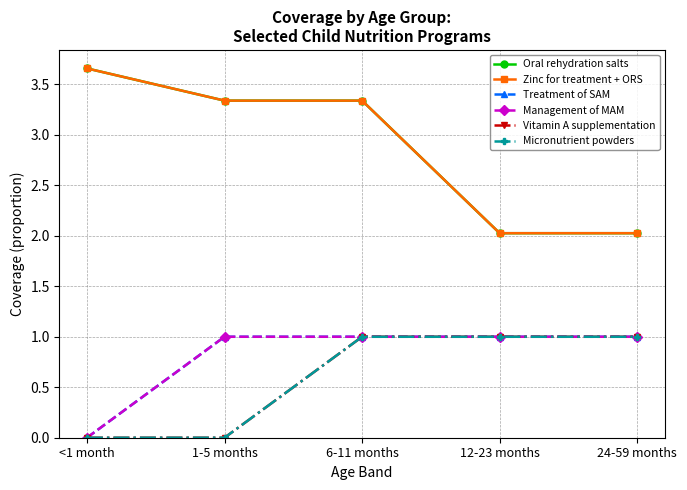

Is this an area chart (filled region under the line)?

No